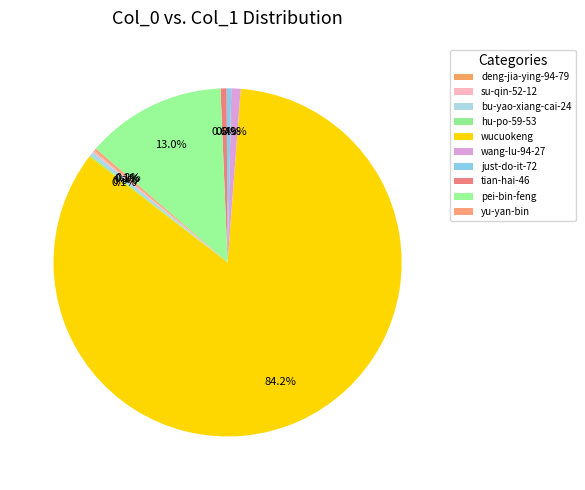

What percentage do yu-yan-bin and wucuokeng together represent?

84.4%